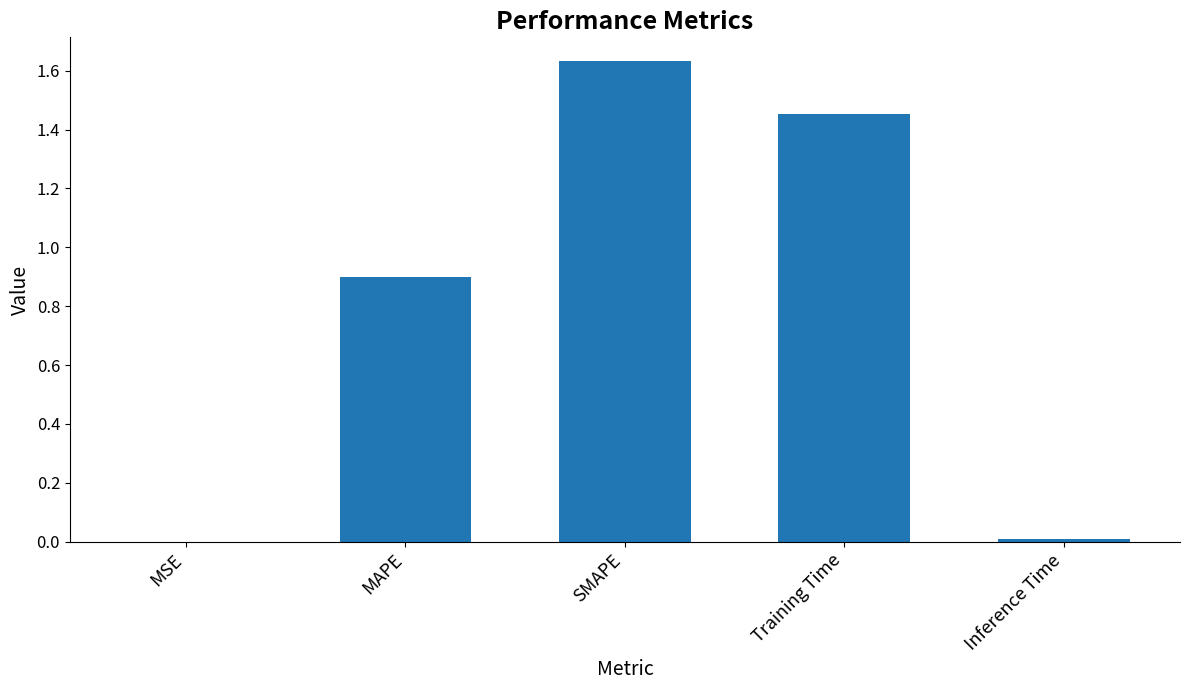

What is the sum of all values?

4.0